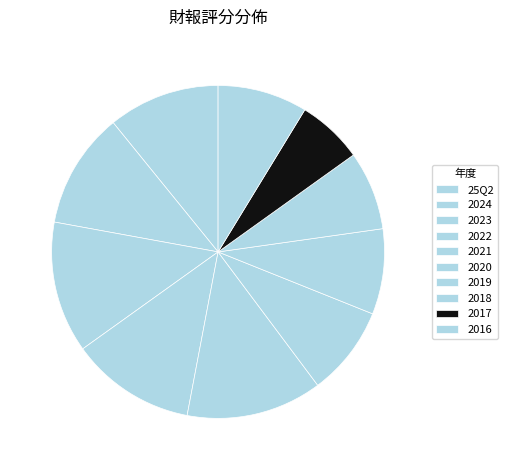

True or false: 2018 accounts for 1% of the total.

False